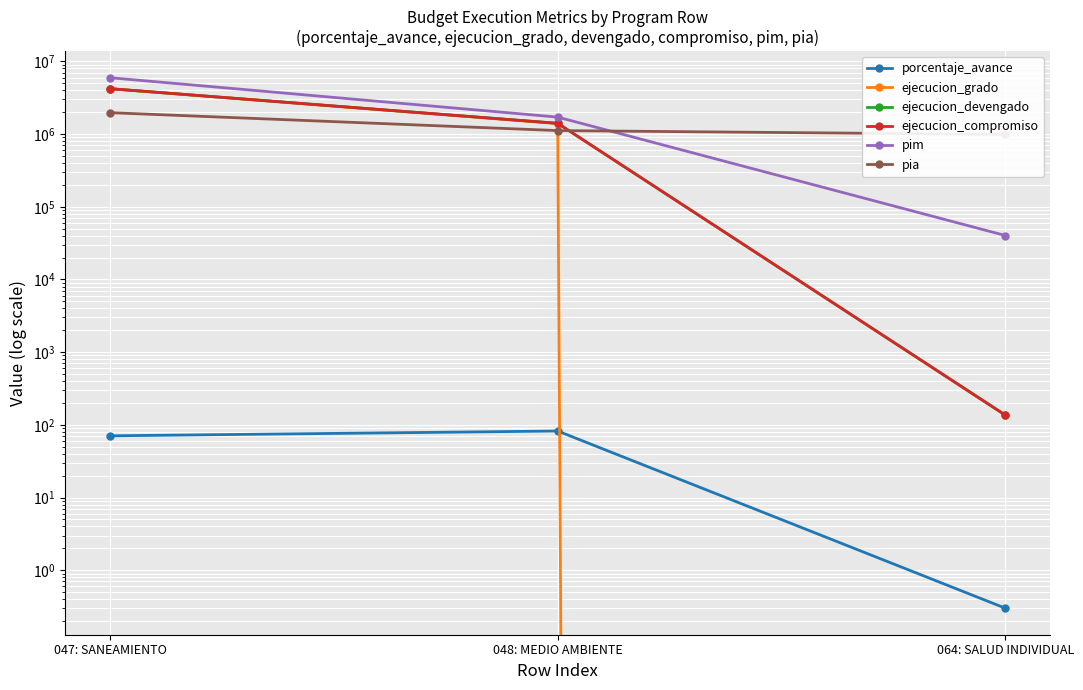

Which series has the largest total across all categories?

pim